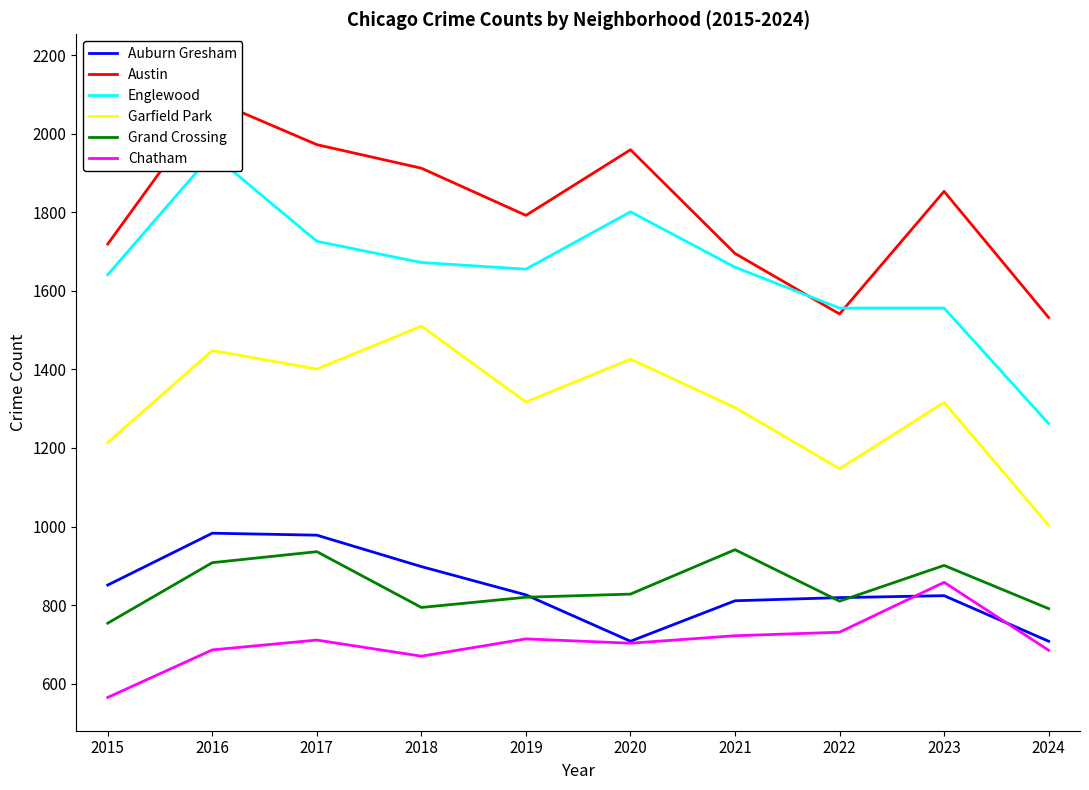

How many values in the Chatham series exceed 711?

4